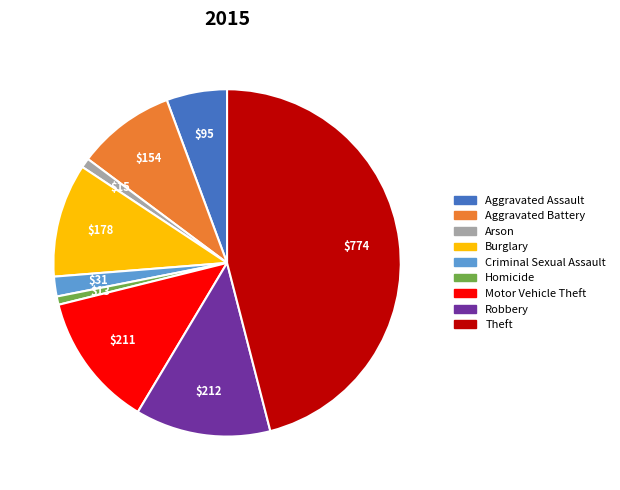

Do Theft and Criminal Sexual Assault together represent more than half of the pie?

No